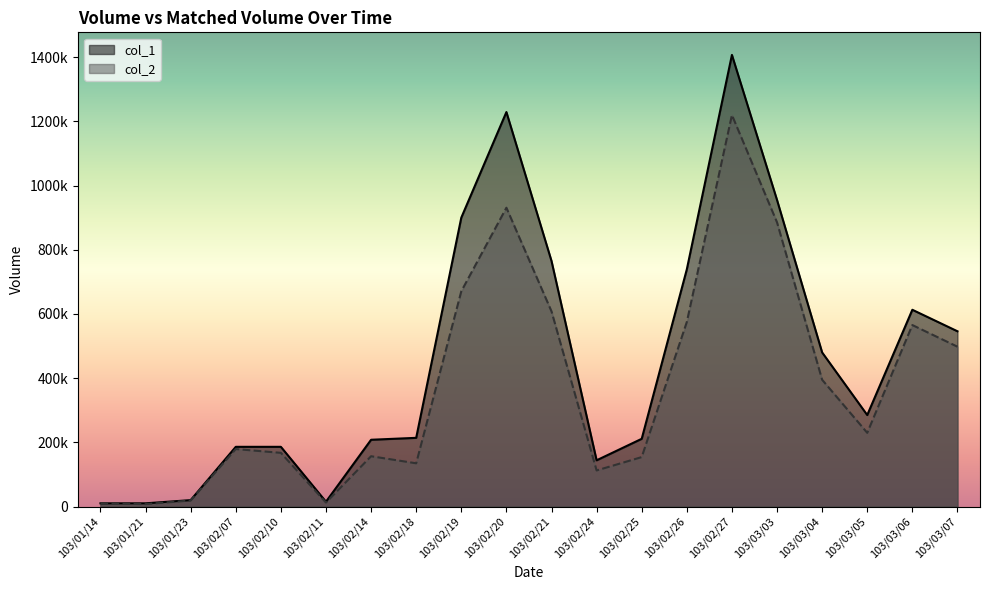

What is the label of the 8th point from the right?

103/02/25